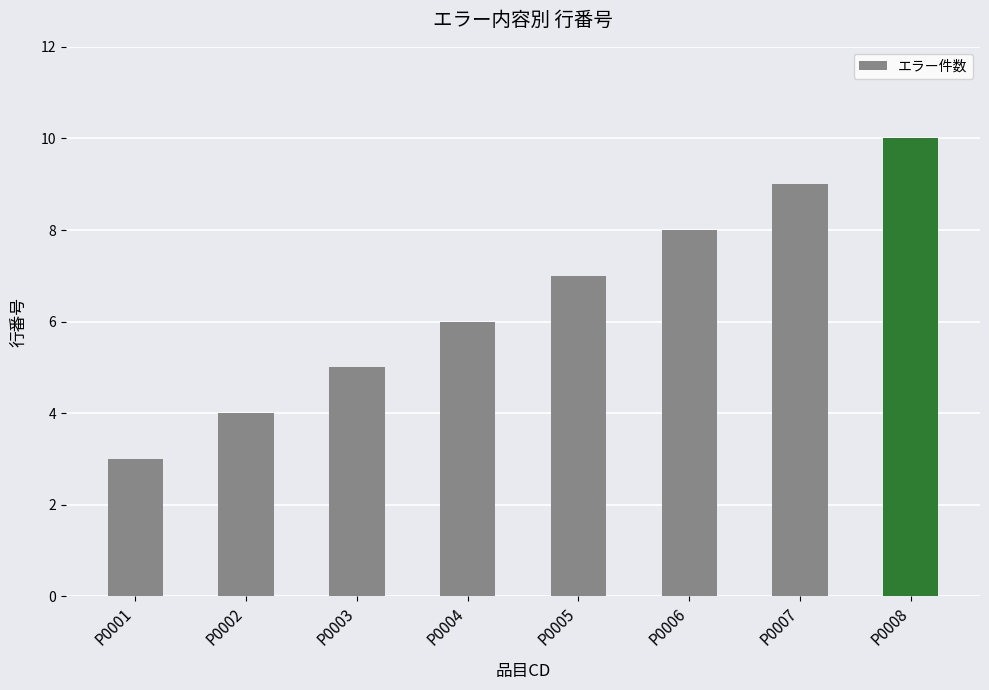

What is the difference between the maximum and minimum values?

7